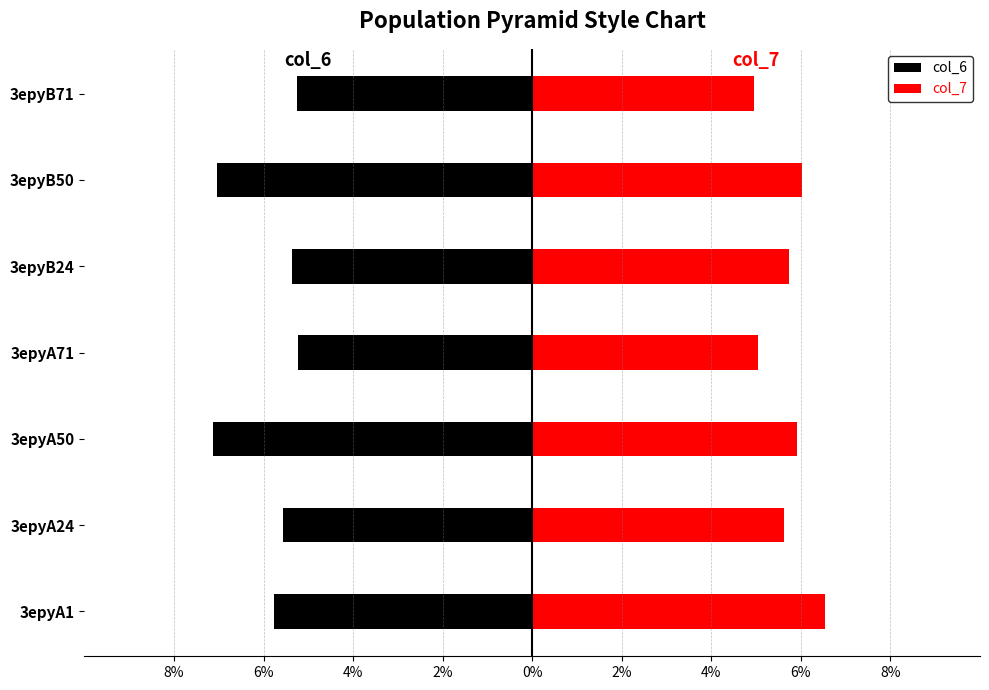

Which series has the widest spread of values?

col_6